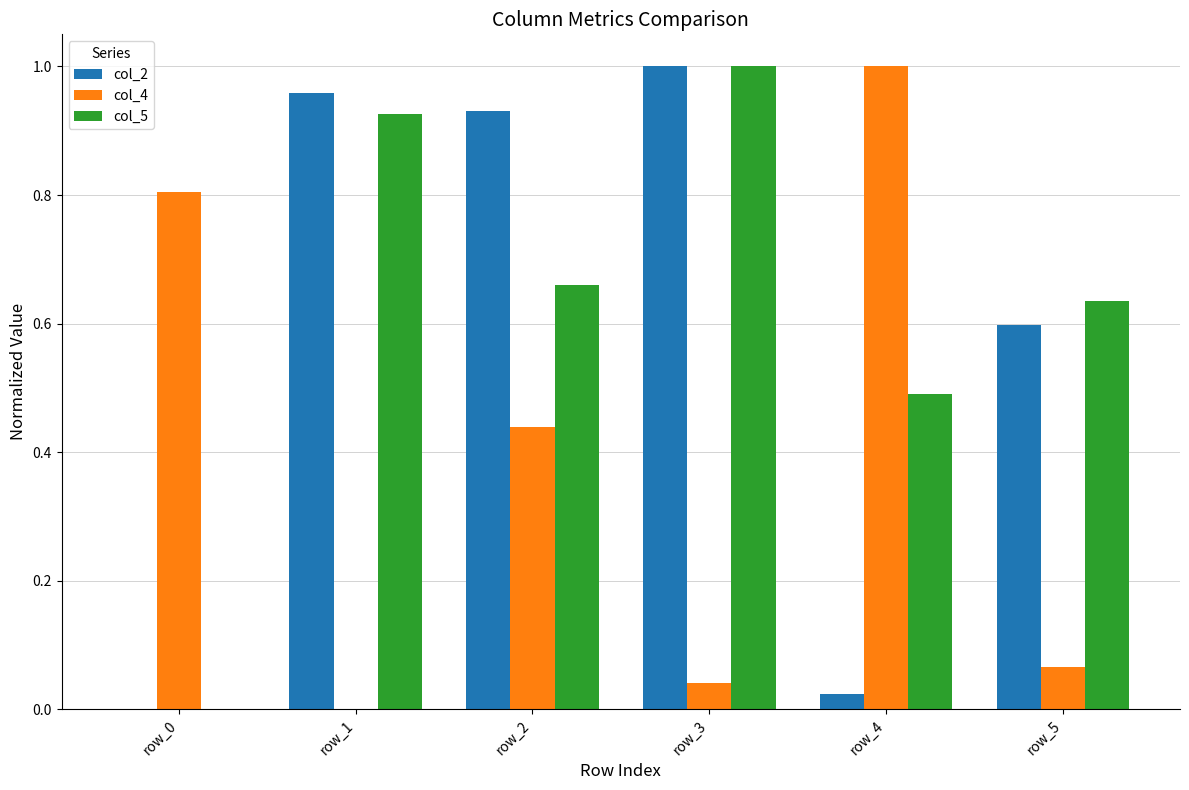

Which series changed the most between row_1 and row_5?

col_2